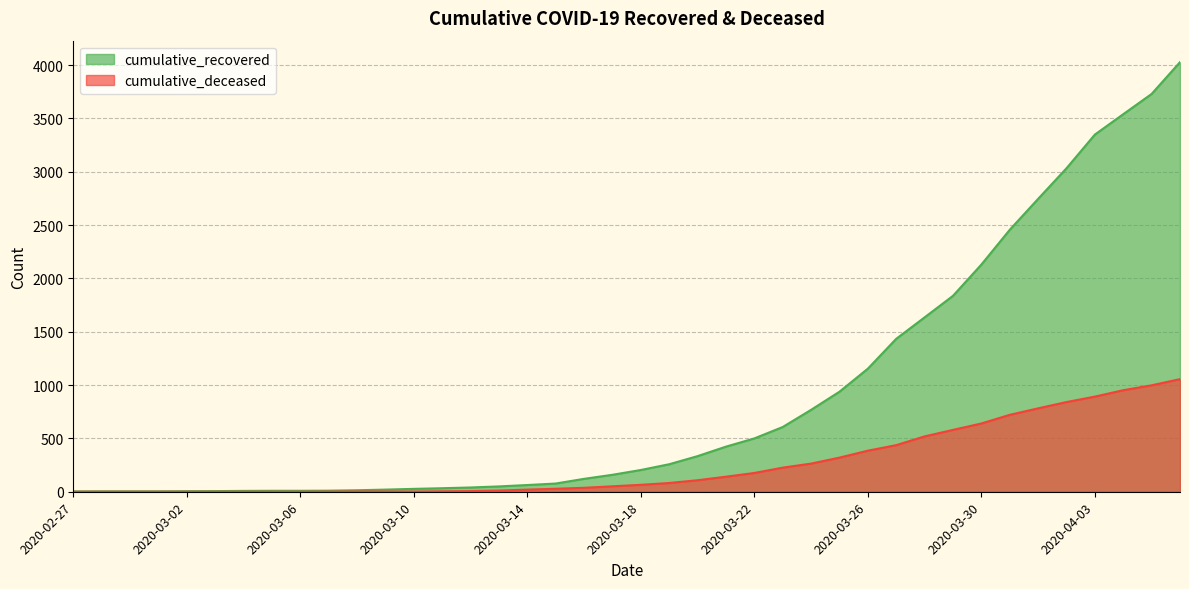

The cumulative_deceased series shows 389 at 2020-03-31. True or false?

False